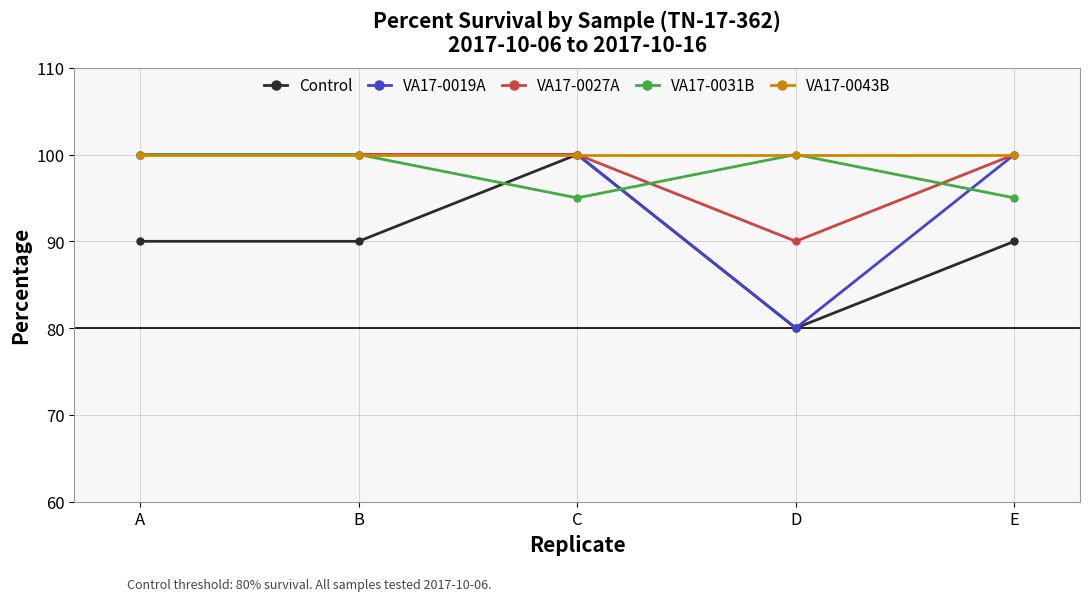

What is the average value of the VA17-0027A series?

98